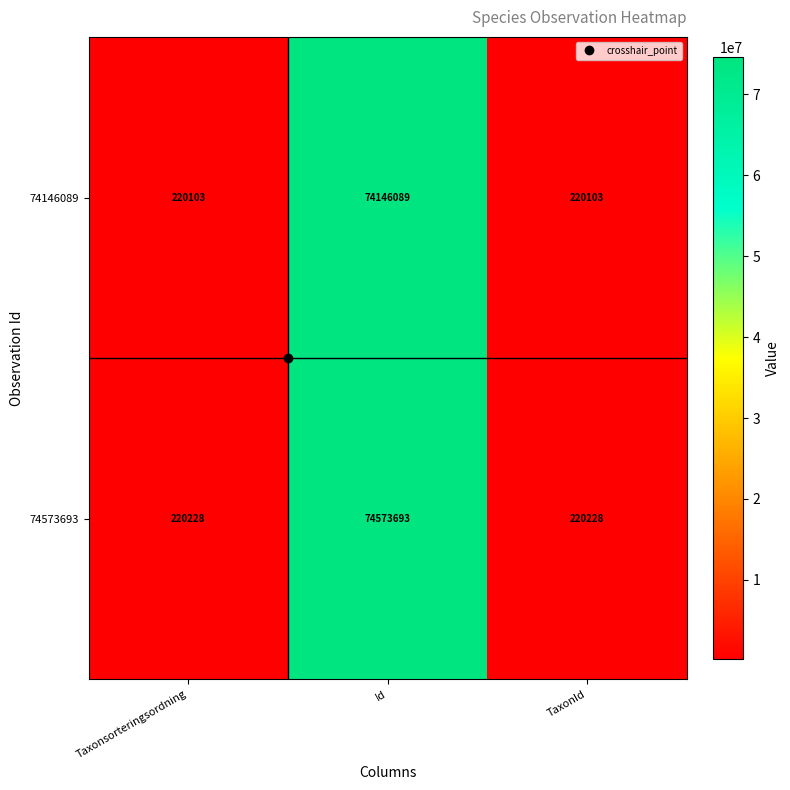

True or false: 74146089 has a value of 74146089 at Id.

True